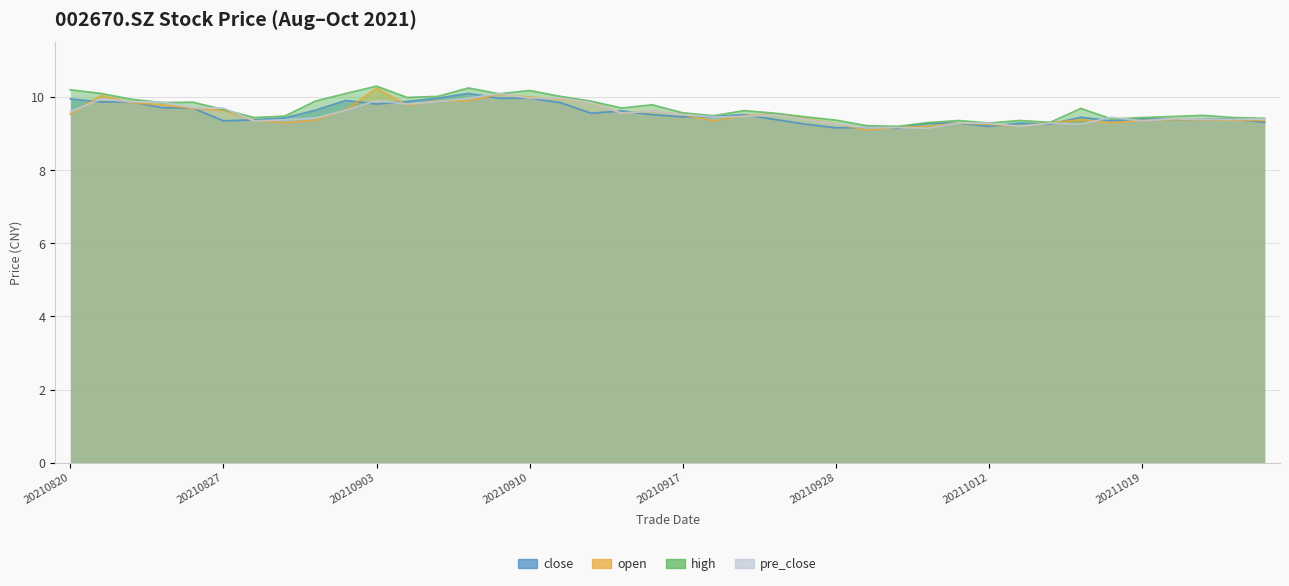

Reading left to right, extract all data points from this chart.

close: 9.9	9.9	9.9	9.7	9.7	9.3	9.4	9.4	9.6	9.9	9.8	9.9	10.0	10.1	10.0	10.0	9.8	9.6	9.6	9.5	9.5	9.5	9.5	9.4	9.3	9.2	9.2	9.2	9.3	9.3	9.2	9.3	9.3	9.4	9.3	9.4	9.4	9.4	9.4	9.3
open: 9.5	10.0	9.8	9.8	9.7	9.6	9.4	9.3	9.4	9.7	10.2	9.8	9.9	9.9	10.1	10.0	9.9	9.9	9.6	9.6	9.5	9.3	9.5	9.5	9.4	9.3	9.1	9.2	9.2	9.3	9.3	9.2	9.3	9.4	9.3	9.4	9.4	9.4	9.4	9.4
high: 10.2	10.1	9.9	9.8	9.9	9.7	9.4	9.5	9.9	10.1	10.3	10.0	10.0	10.2	10.1	10.2	10.0	9.9	9.7	9.8	9.6	9.5	9.6	9.6	9.5	9.4	9.2	9.2	9.3	9.4	9.3	9.4	9.3	9.7	9.4	9.4	9.5	9.5	9.4	9.4
pre_close: 9.6	9.9	9.9	9.9	9.7	9.7	9.3	9.4	9.4	9.6	9.9	9.8	9.9	10.0	10.1	10.0	10.0	9.8	9.6	9.6	9.5	9.5	9.5	9.5	9.4	9.3	9.2	9.2	9.2	9.3	9.3	9.2	9.3	9.3	9.4	9.3	9.4	9.4	9.4	9.4